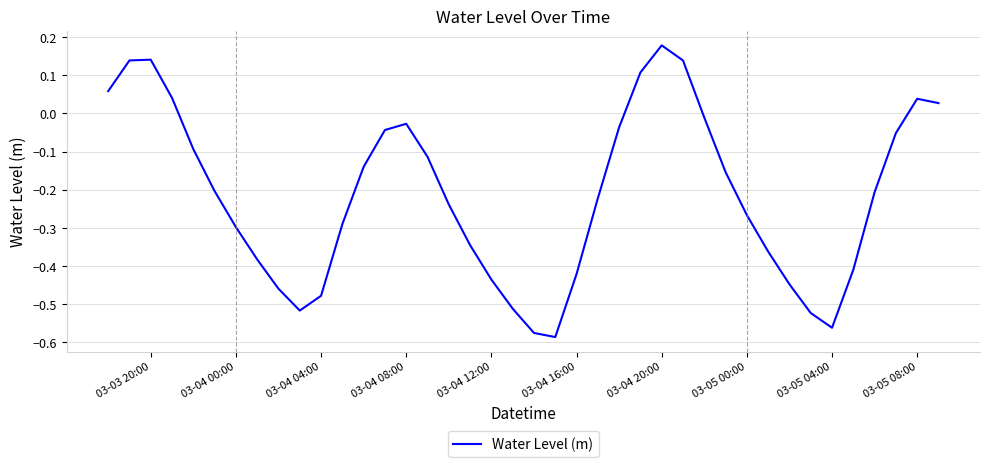

Does the chart display data point markers on the line(s)?

No